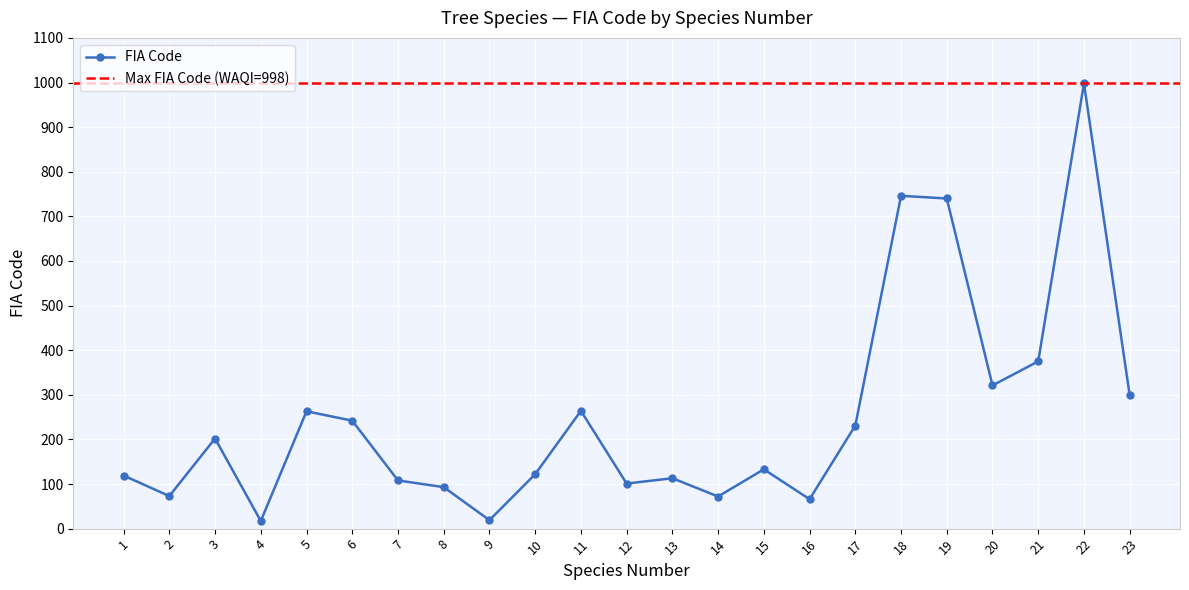

The value at 17 is 398. True or false?

False